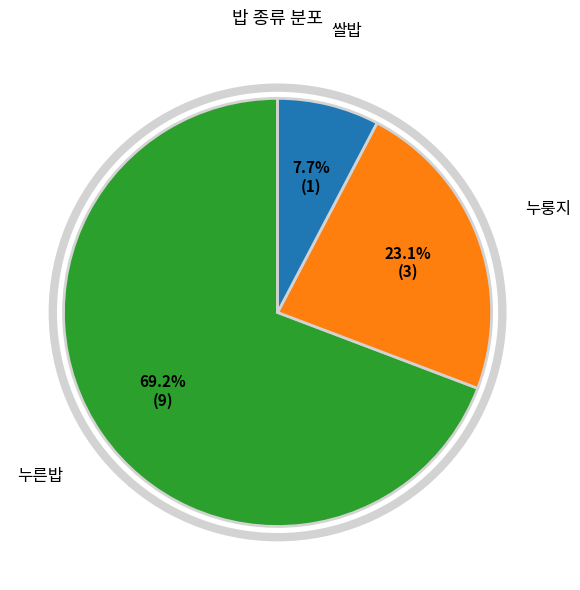

What is the smallest slice in the pie chart?

쌀밥